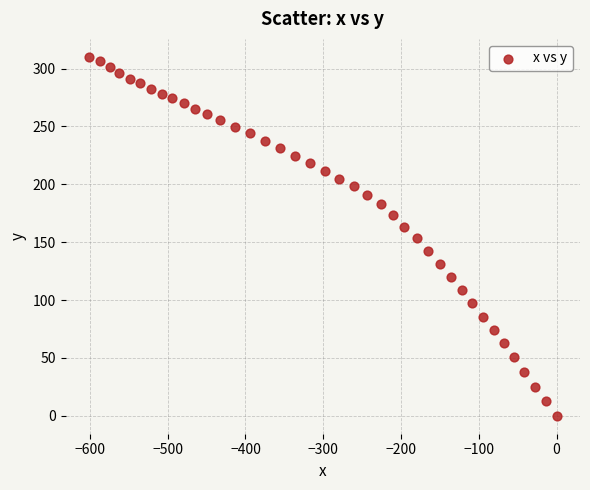

What is the range of X values (max minus min)?

601.3